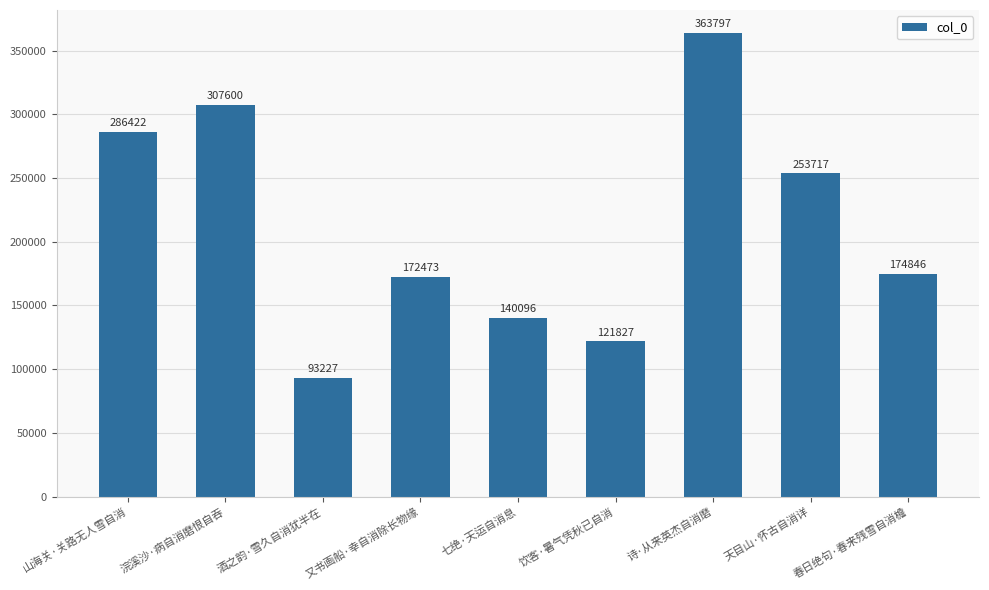

Reading left to right, transcribe all the data shown in this chart.

山海关·关路无人雪自消=286422	浣溪沙·病自消磨恨自吞=307600	酒之韵·雪久自消犹半在=93227	又书画船·幸自消除长物缘=172473	七绝·天运自消息=140096	饮客·暑气凭秋已自消=121827	诗·从来英杰自消磨=363797	天目山·怀古自消详=253717	春日绝句·春来残雪自消檐=174846